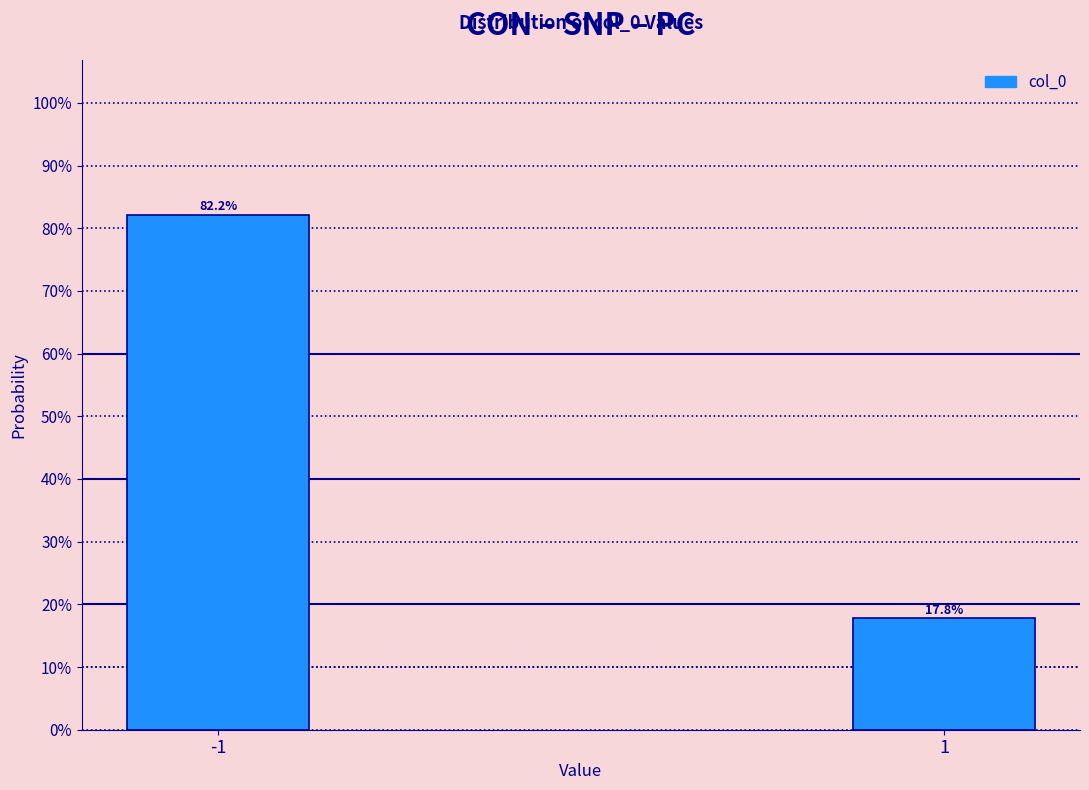

Are the bars horizontal?

No